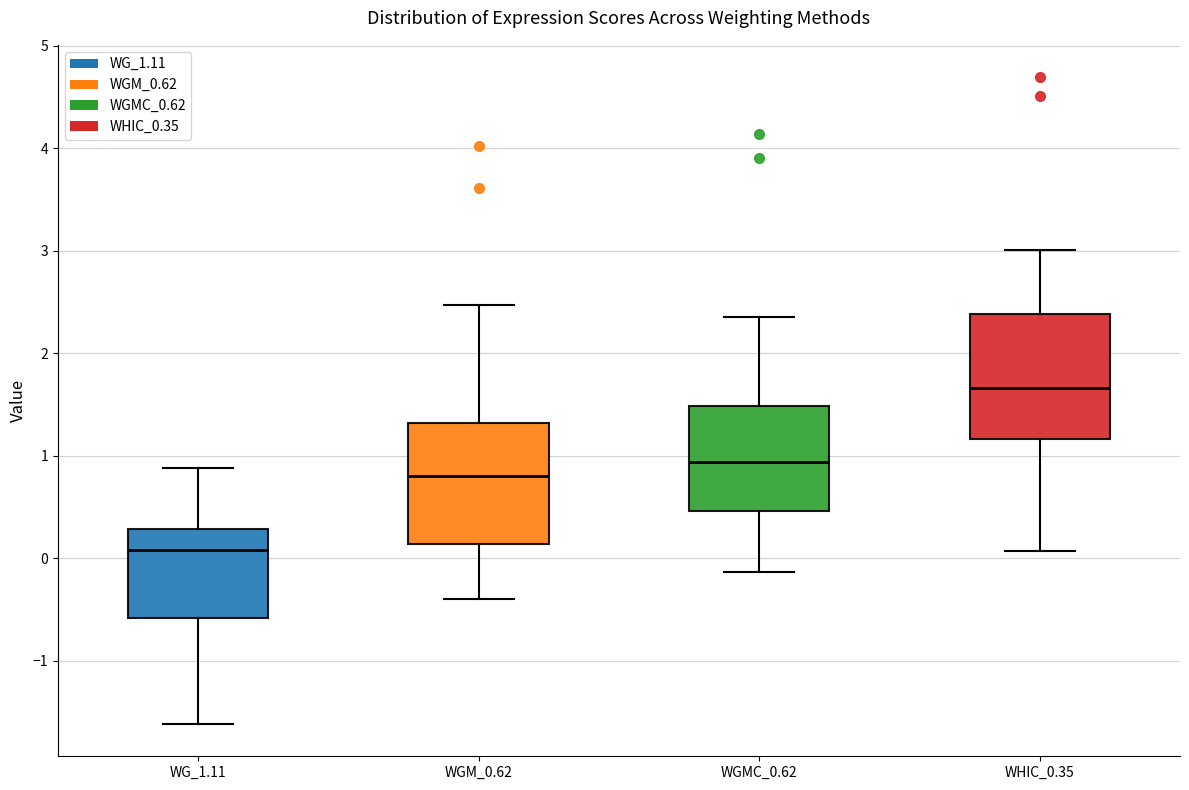

Where is the upper edge of the box for WGM_0.62 on the y-axis? The values are not printed on the chart, so give them approximately, as read against the axis.

1.3